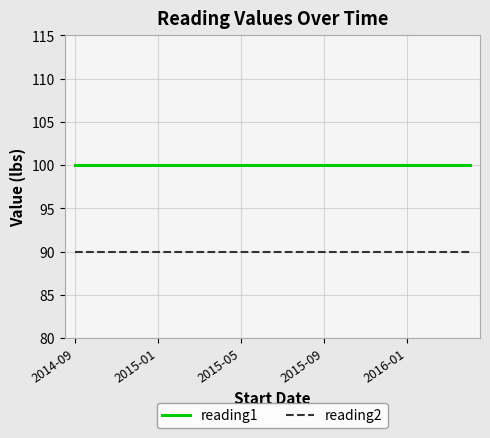

What is the minimum value for reading1?

100